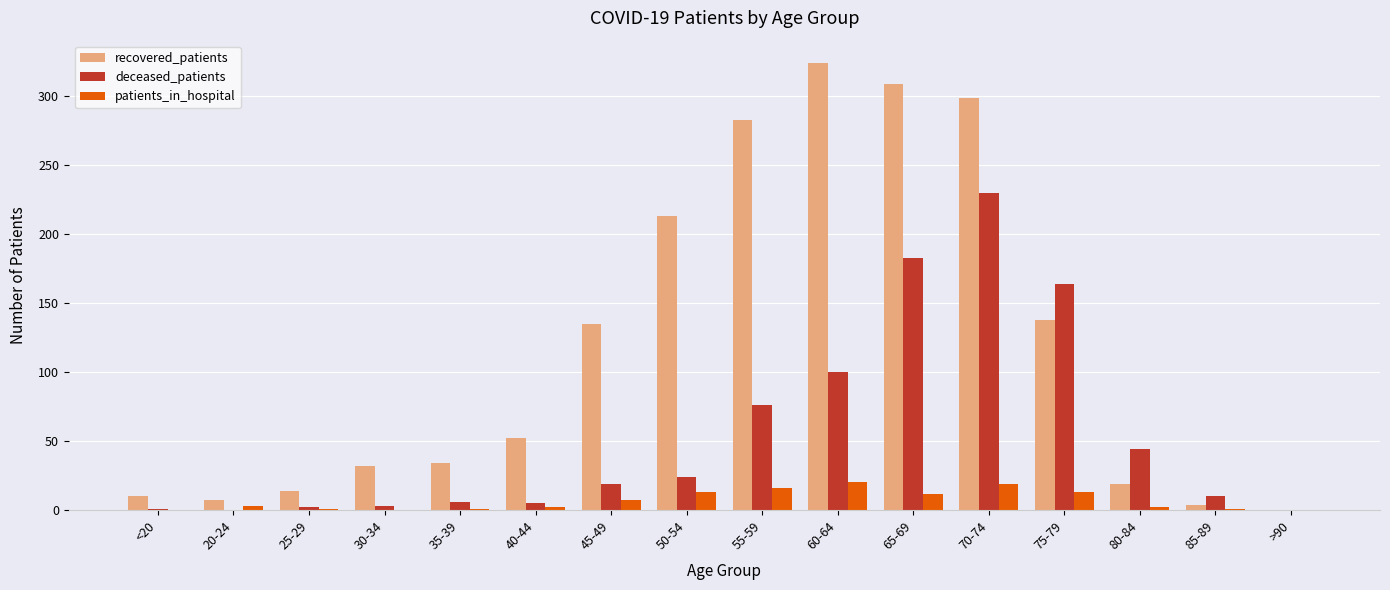

True or false: patients_in_hospital has a value of 11 at 30-34.

False